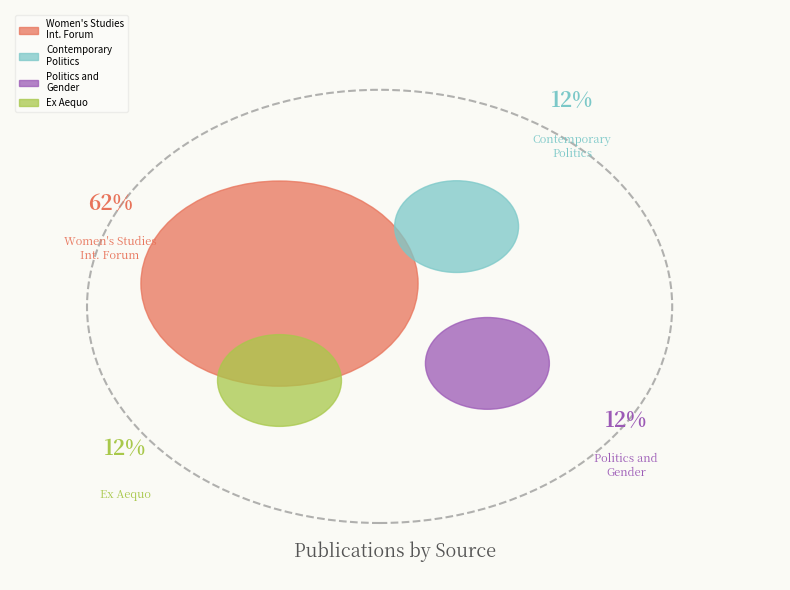

To the nearest percent, what is the combined percentage of Contemporary Politics and Ex Aequo?

25%